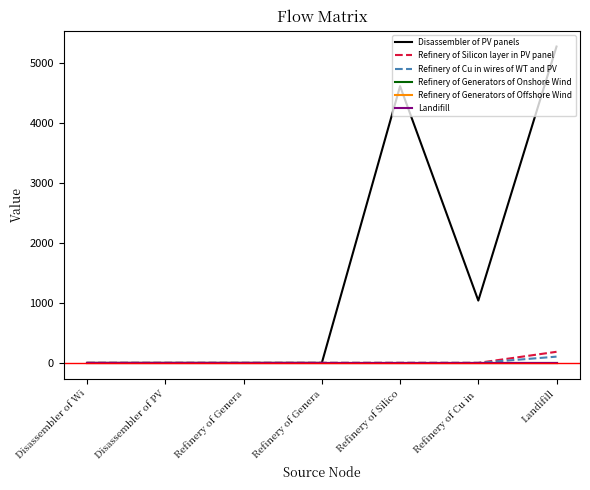

What is the difference between the highest and lowest values at Refinery of Cu in ?

1039.3